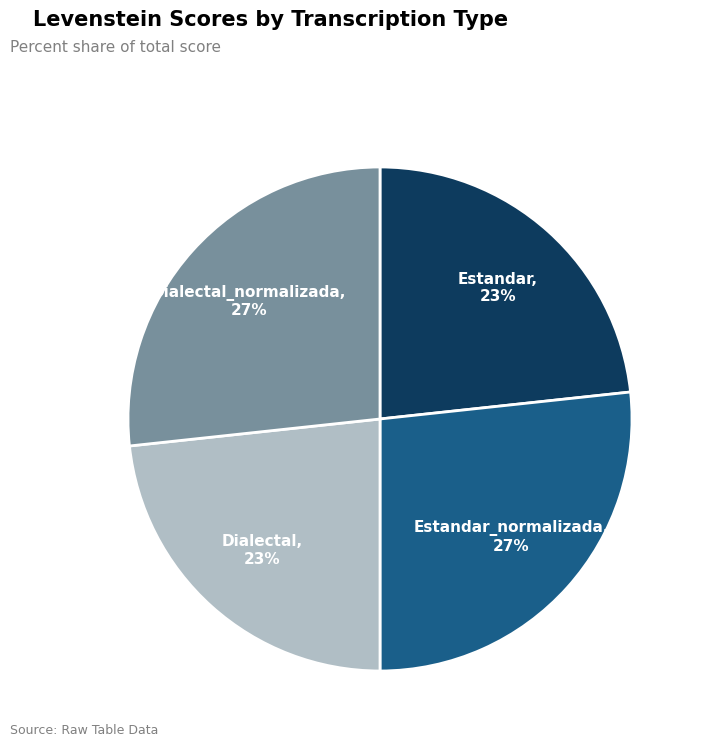

Does Dialectal represent more than half of the total?

No